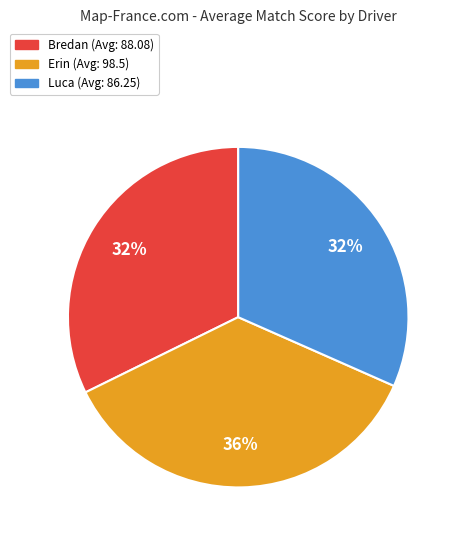

To the nearest percent, what is the combined percentage of Erin and Luca?

68%